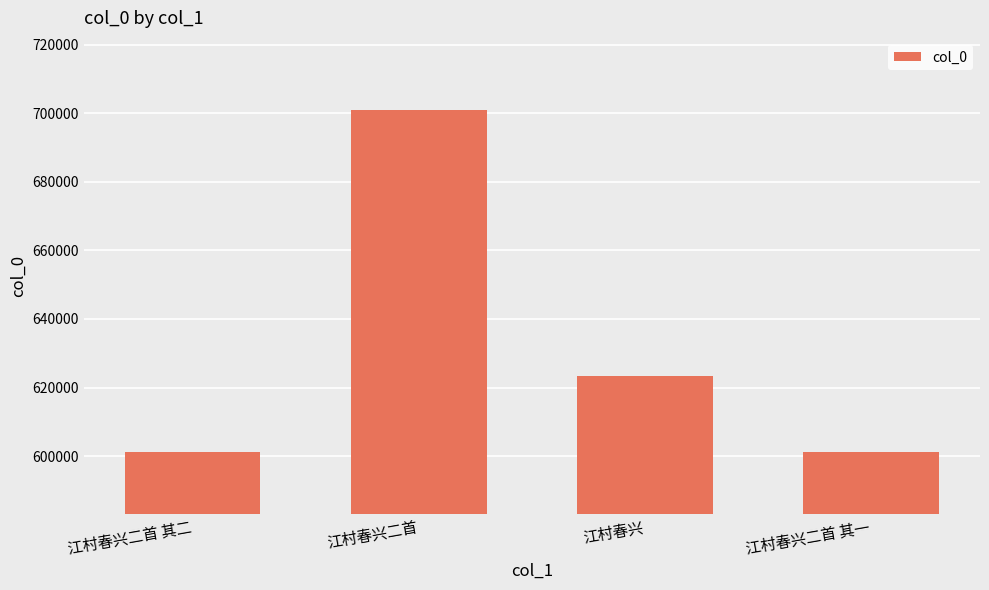

What is the change in value from 江村春兴 to 江村春兴二首 其一?

-22248